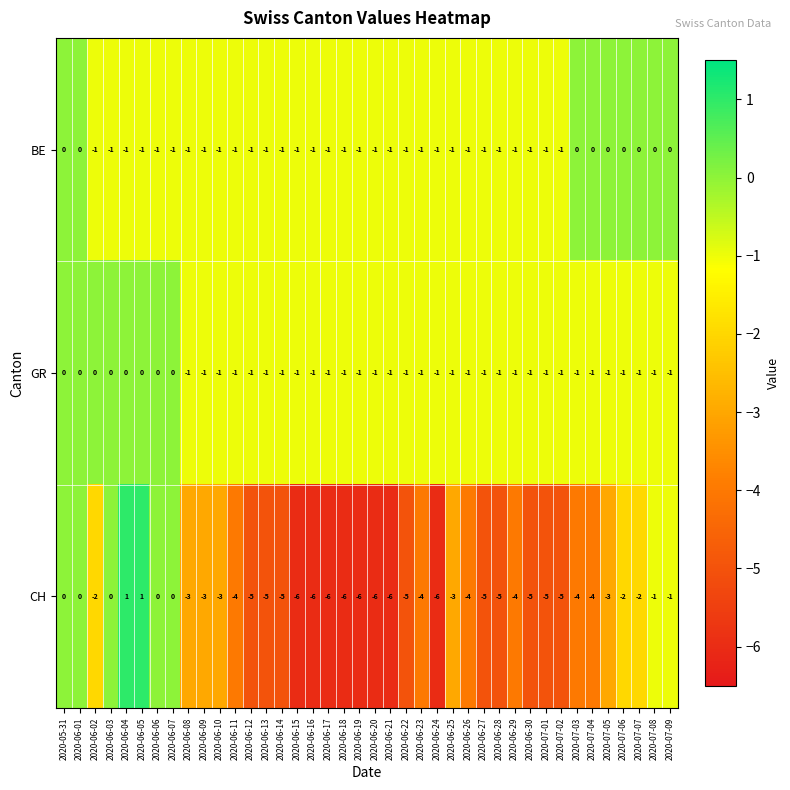

What is the total value across all series at 2020-06-30?

-7